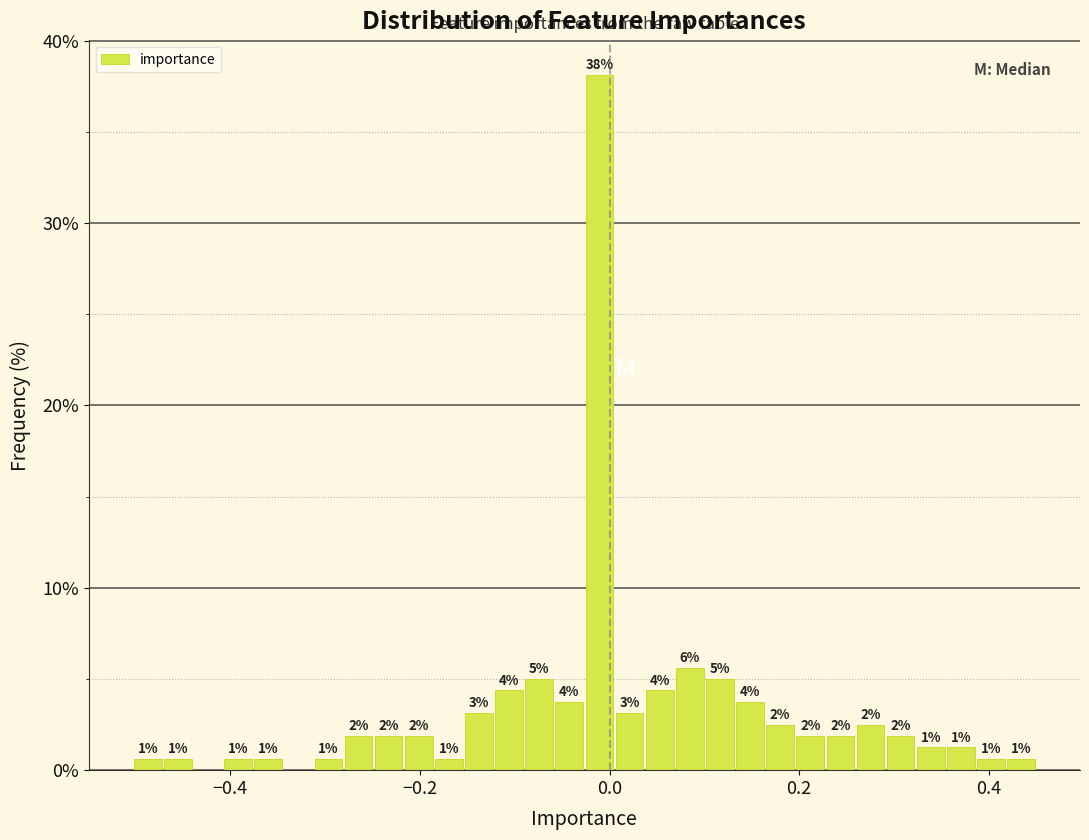

Read against the x-axis, roughly where is the centre of the tallest bar?

-0.02